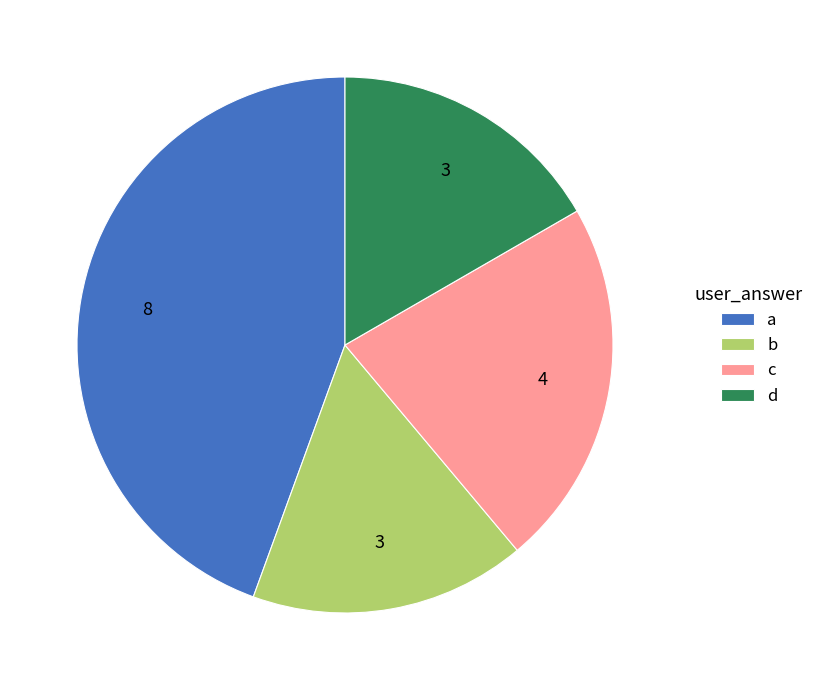

The b slice represents 2% of the pie. True or false?

False